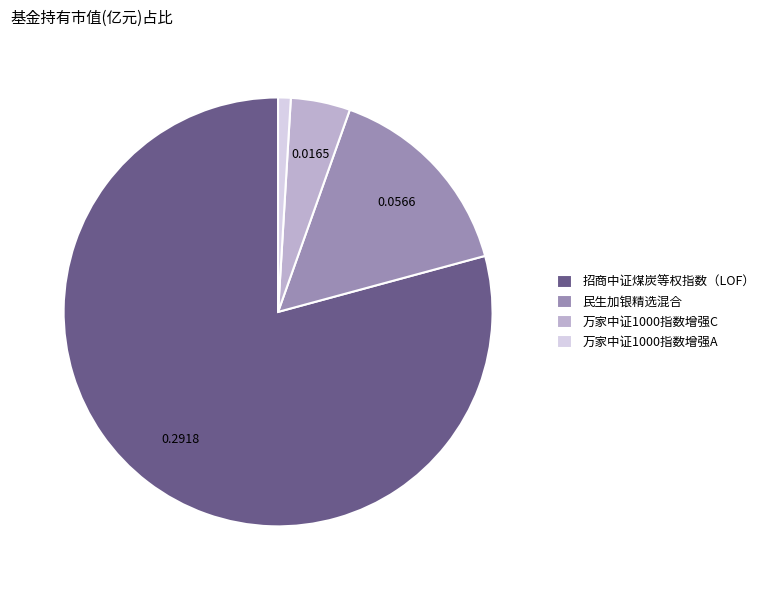

Combined, do 招商中证煤炭等权指数（LOF） and 万家中证1000指数增强C account for over 50%?

Yes